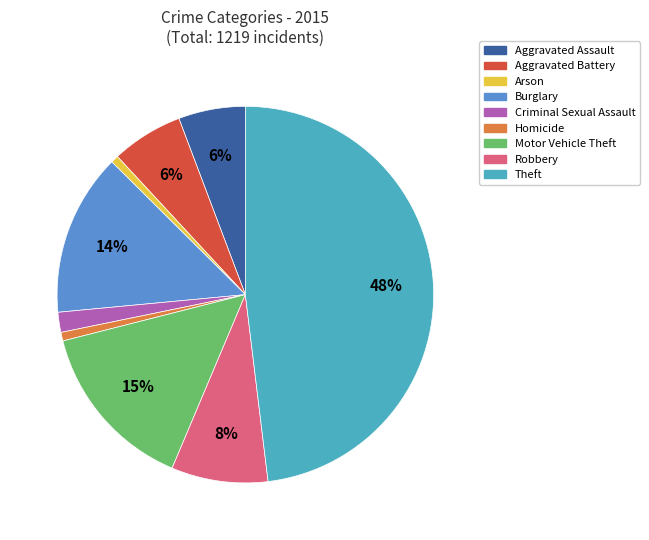

To the nearest percent, what is the difference between the Motor Vehicle Theft and Theft slice percentages?

33%